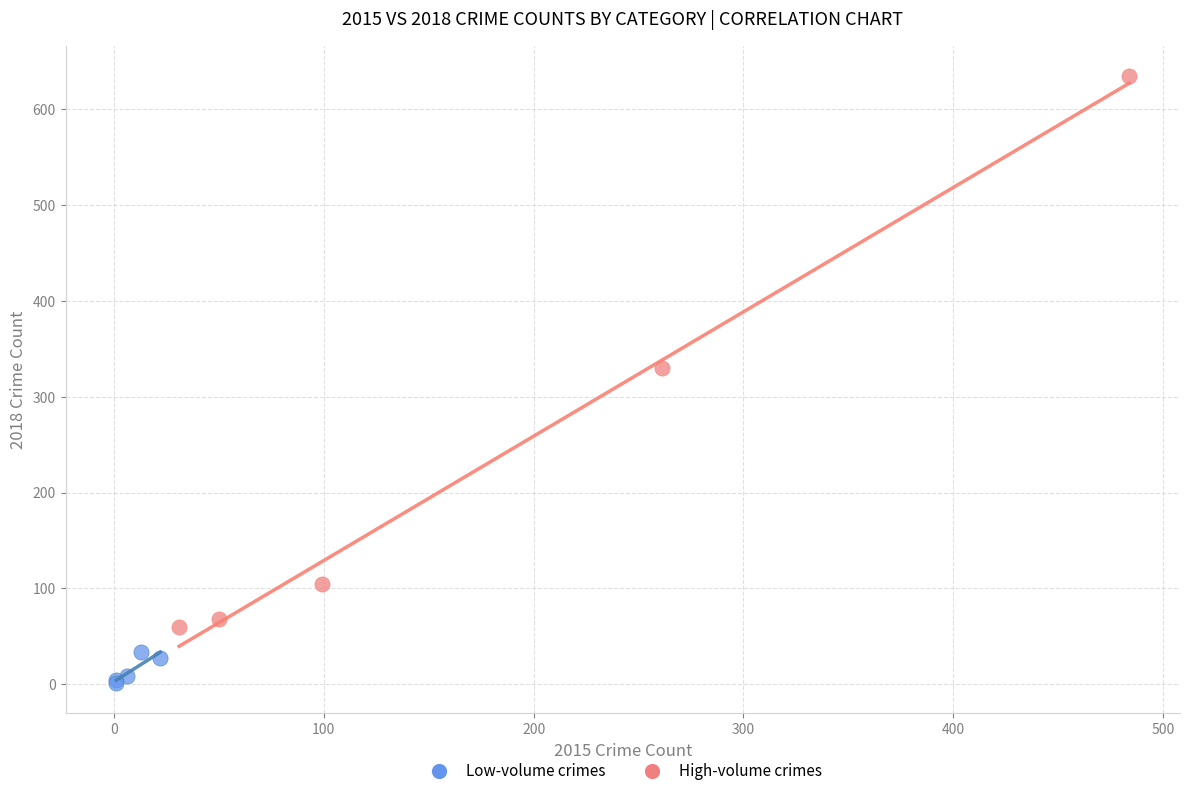

Which series contains the lowest Y value?

Low-volume crimes